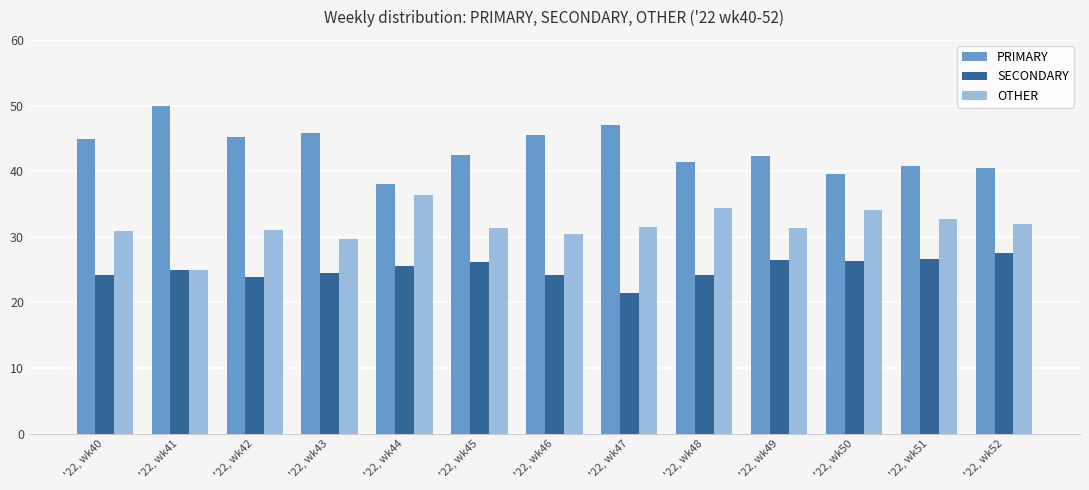

Is the value of SECONDARY at '22, wk43 greater than the value of PRIMARY at '22, wk52?

No